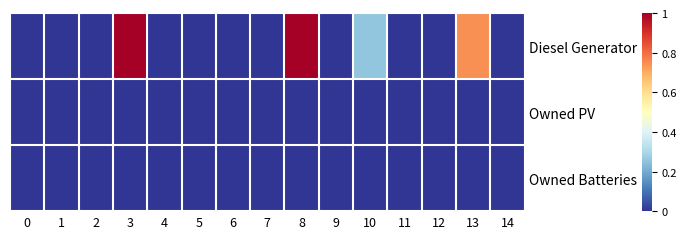

Reading left to right, transcribe all the data shown in this chart.

row_0: 0.0	0.0	0.0	1.0	0.0	0.0	0.0	0.0	1.0	0.0	0.3	0.0	0.0	0.7	0.0
row_1: 0.0	0.0	0.0	0.0	0.0	0.0	0.0	0.0	0.0	0.0	0.0	0.0	0.0	0.0	0.0
row_2: 0.0	0.0	0.0	0.0	0.0	0.0	0.0	0.0	0.0	0.0	0.0	0.0	0.0	0.0	0.0